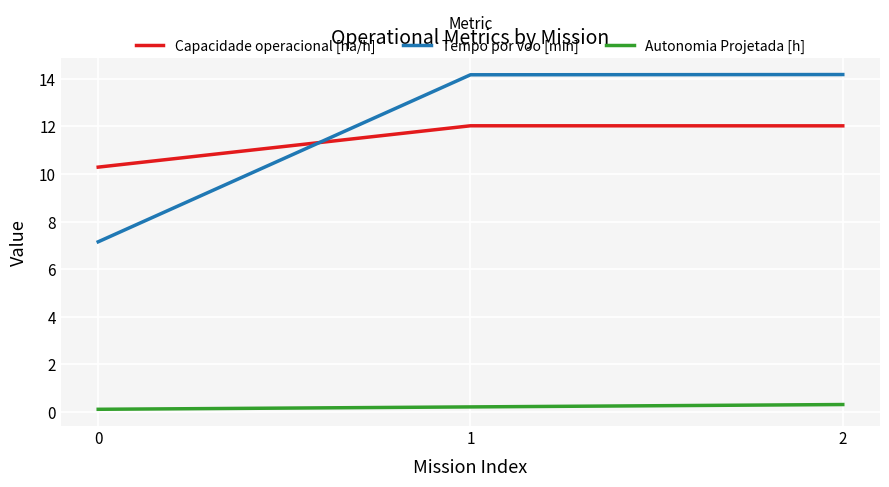

Which series changed the most between 0 and 2?

Tempo por voo [min]